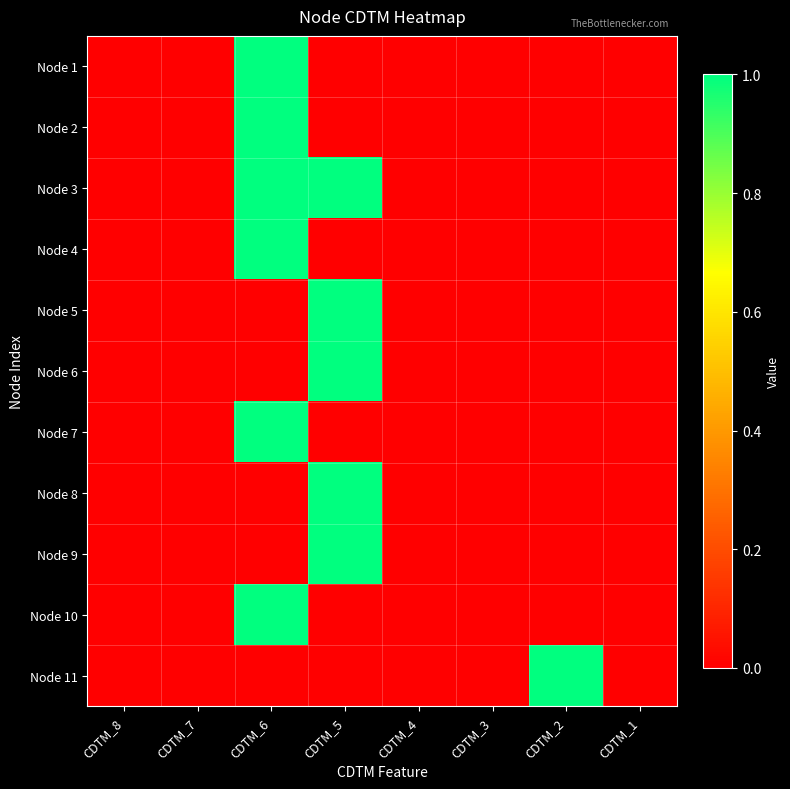

At which category is the sum across all series the highest?

CDTM_6